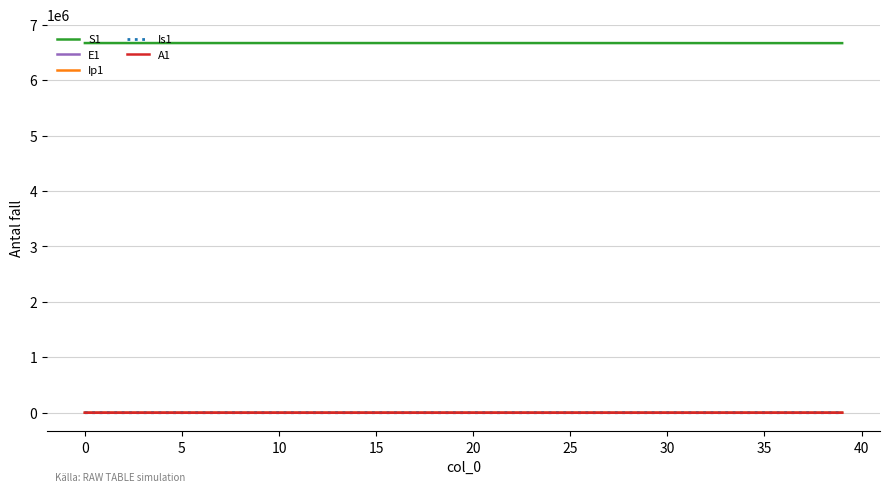

True or false: A1 and S1 cross at least once.

False